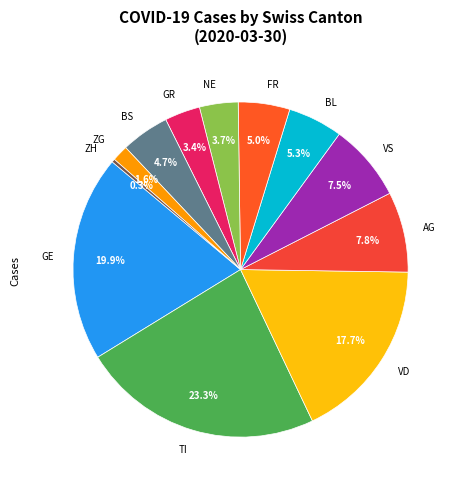

Between NE and ZG, which is larger?

NE